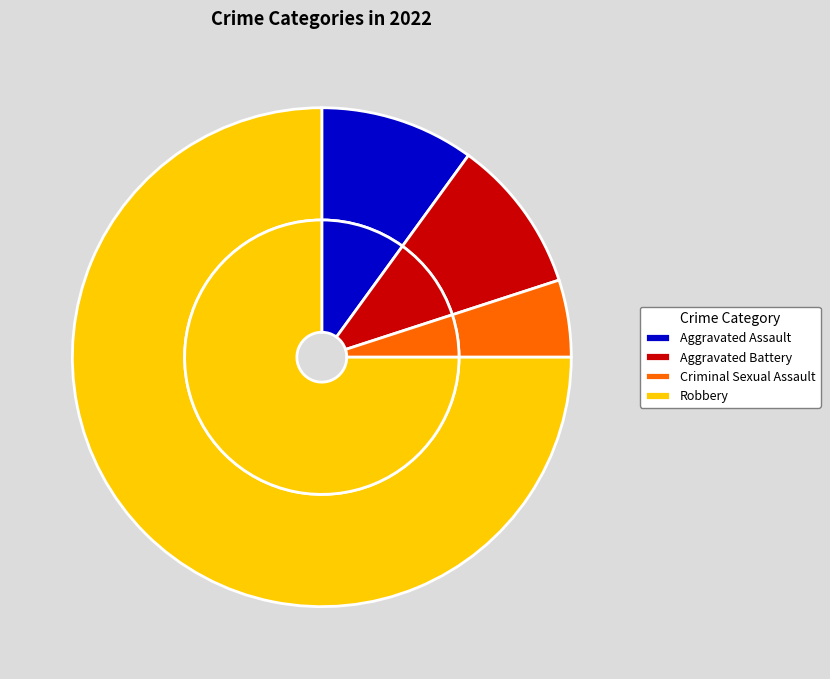

Is Criminal Sexual Assault the majority of the pie?

No